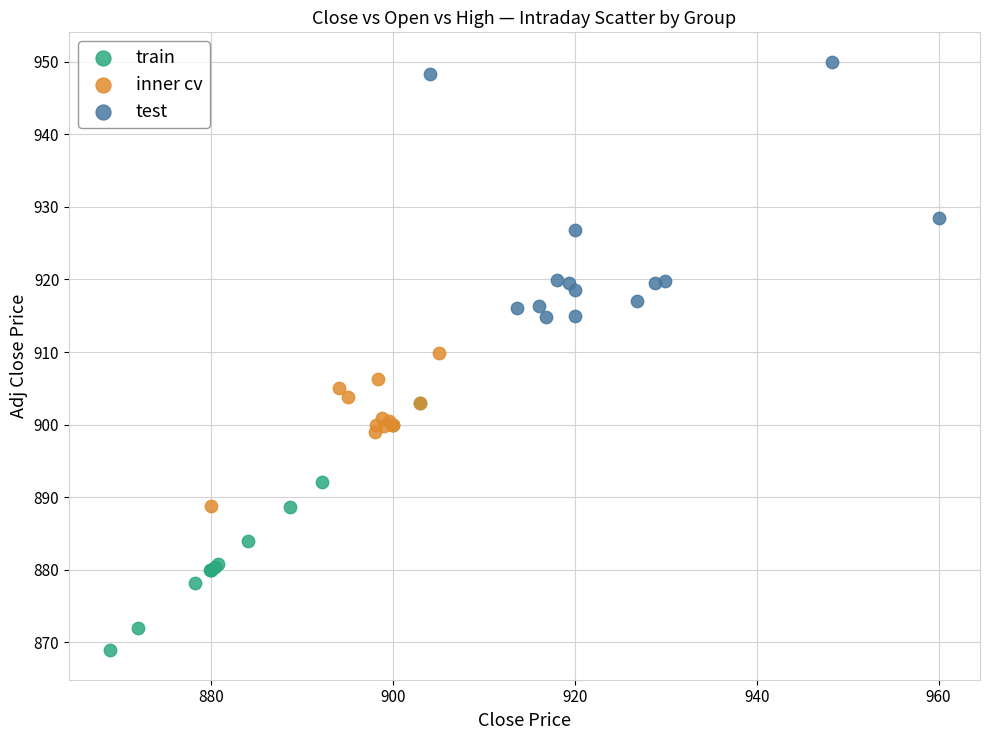

Which series has the widest spread of Y values?

test